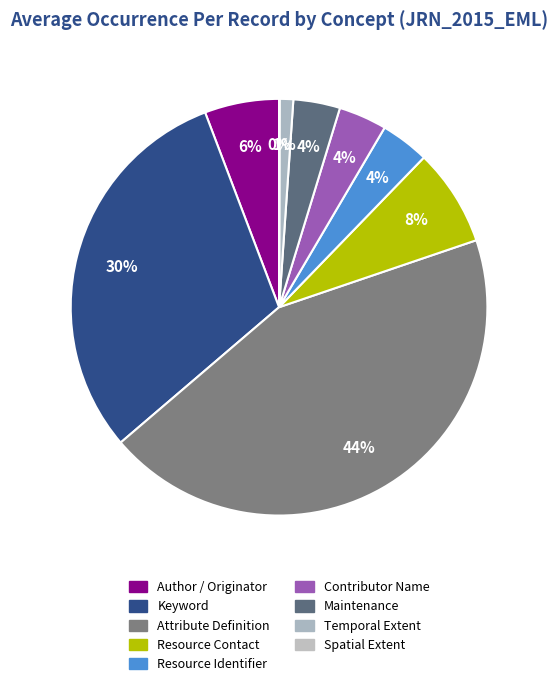

How many slices are in this pie chart?

9